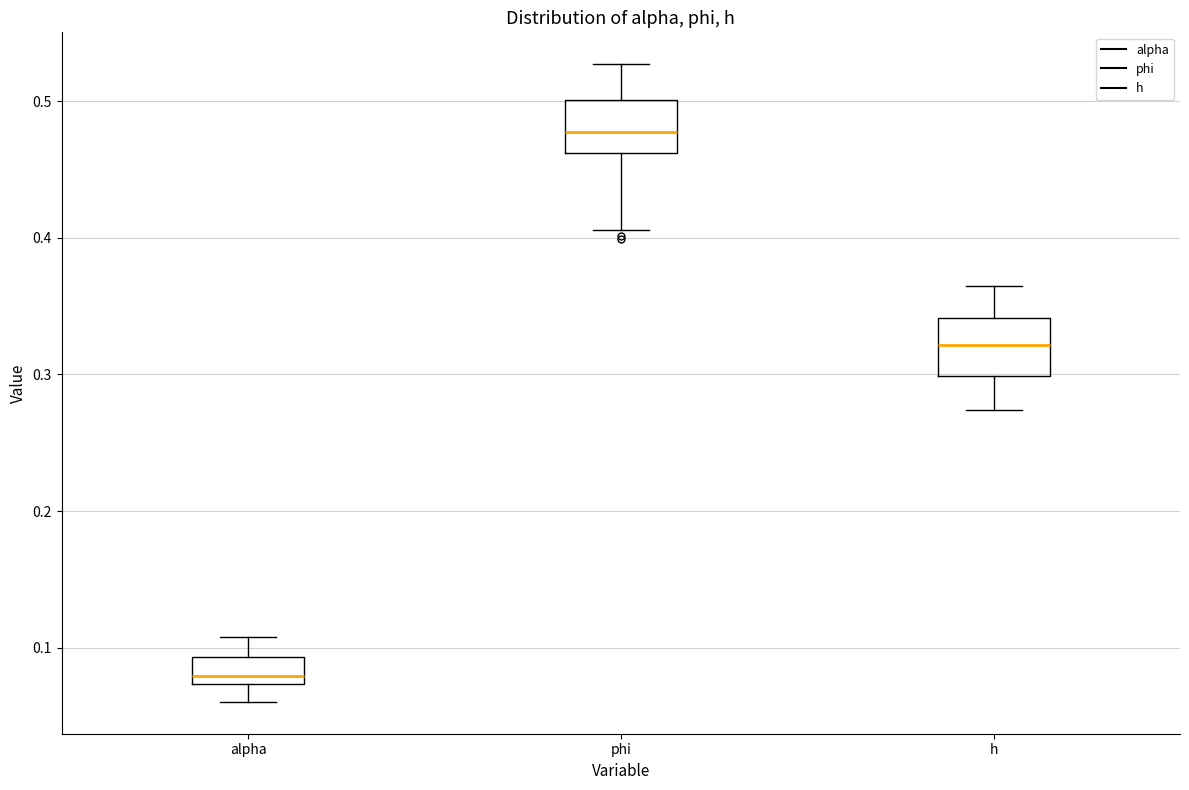

Where is the lower edge of the box for alpha on the y-axis? The values are not printed on the chart, so give them approximately, as read against the axis.

0.07